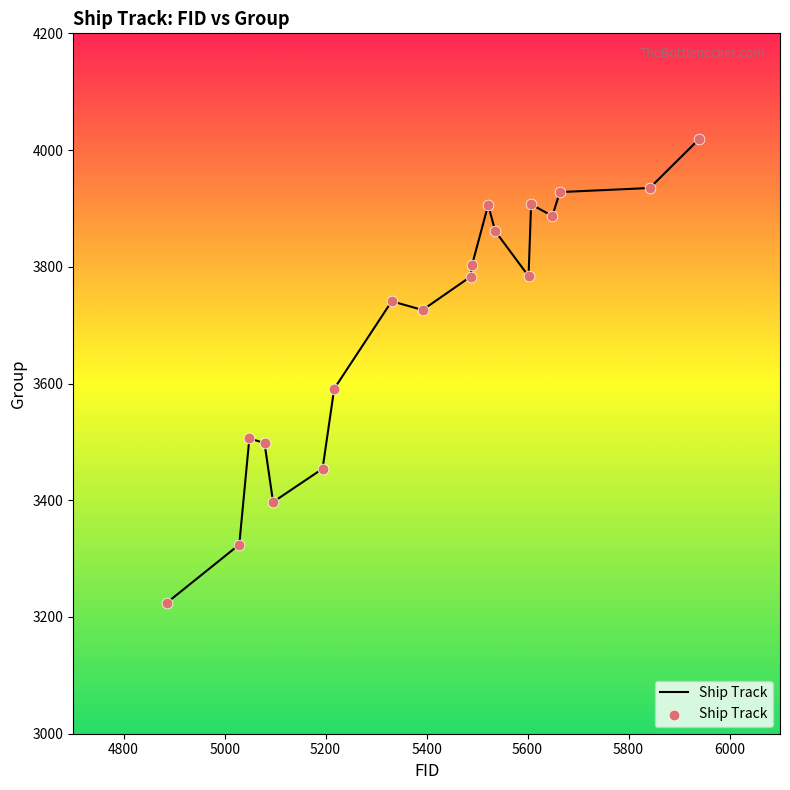

What is the maximum value shown in the chart?

4019